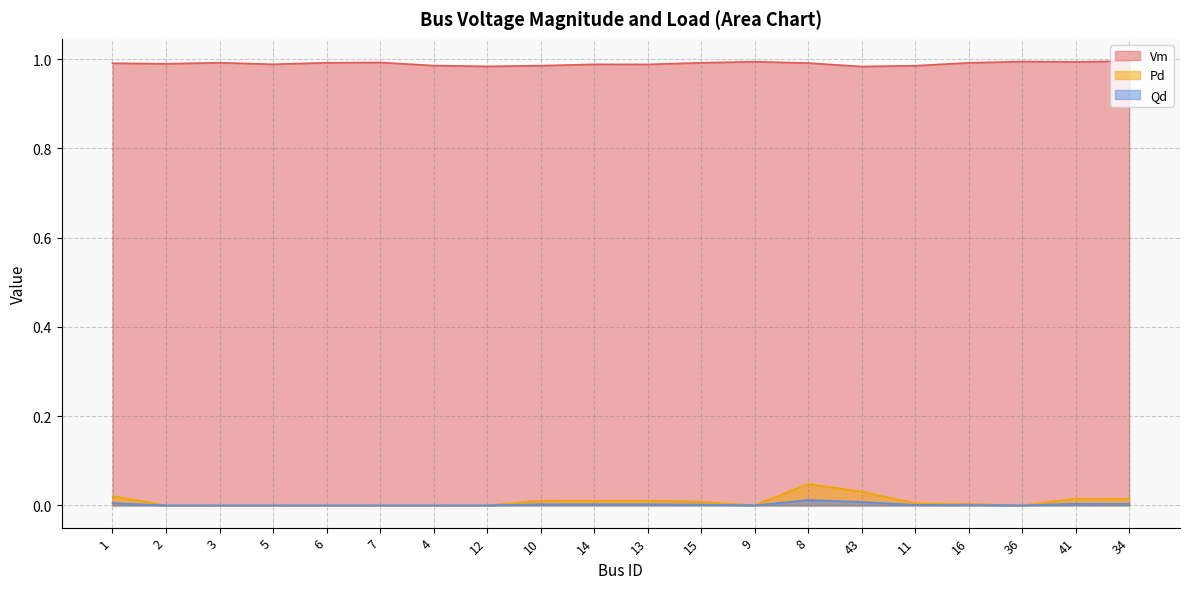

What is the total value across all series at 13?

1.0